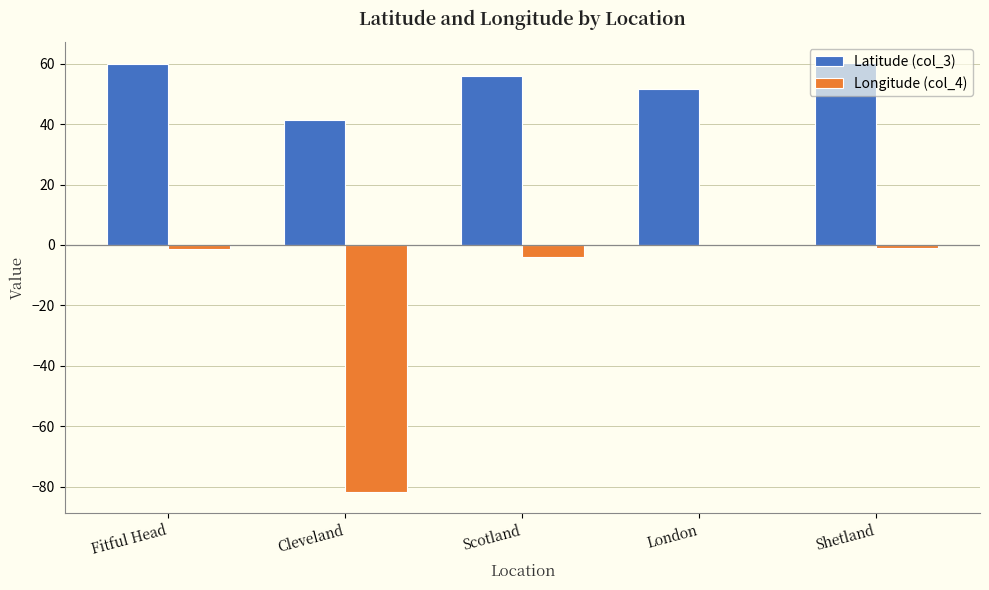

Is the value of Latitude (col_3) at London greater than the value of Longitude (col_4) at Shetland?

Yes